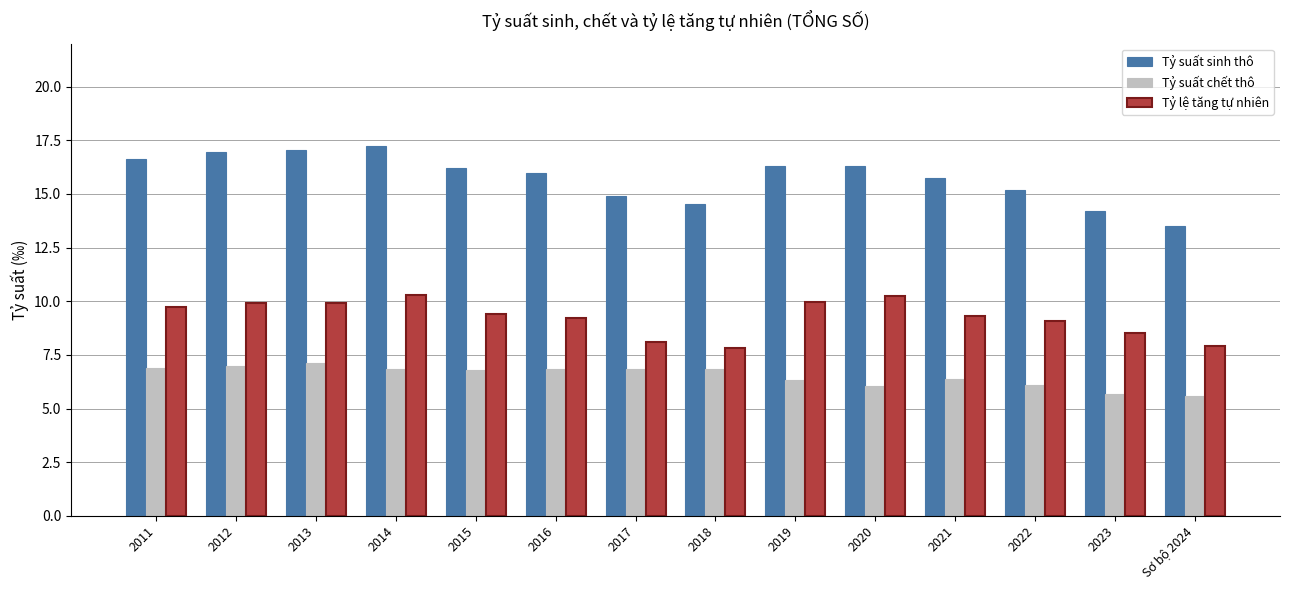

Which series has the largest total across all categories?

Tỷ suất sinh thô